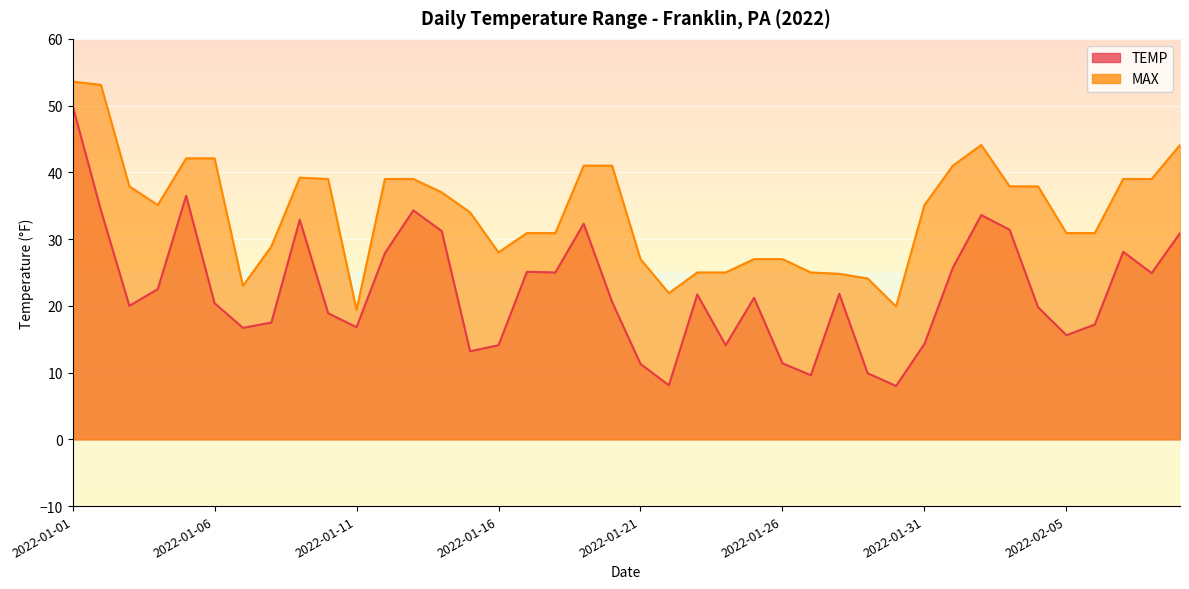

What is the average value of the MAX series?

34.0